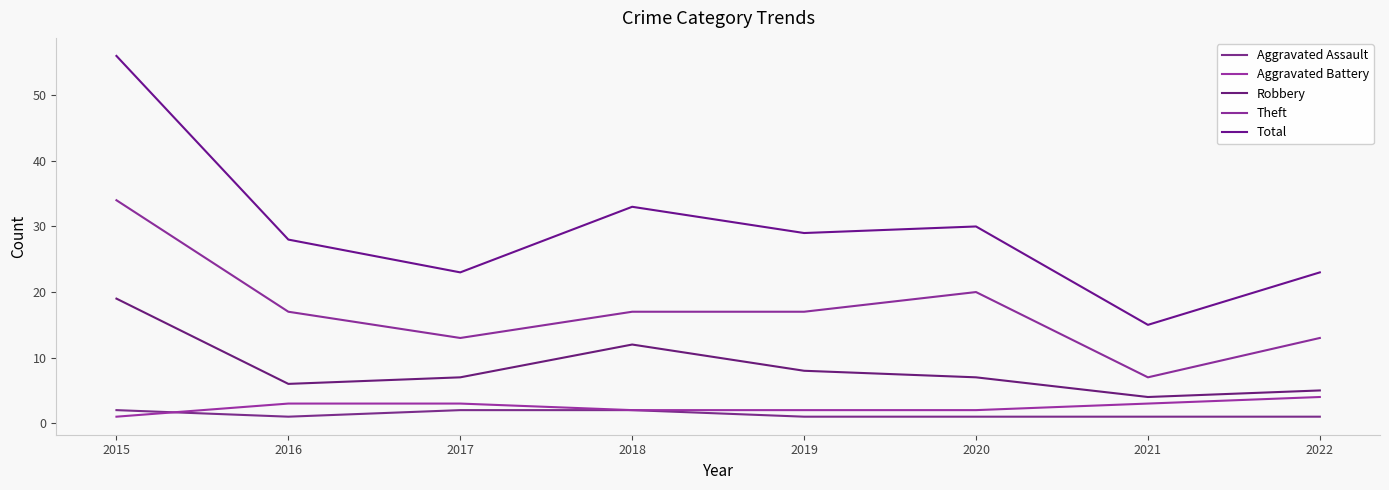

Does the chart display data point markers on the line(s)?

No